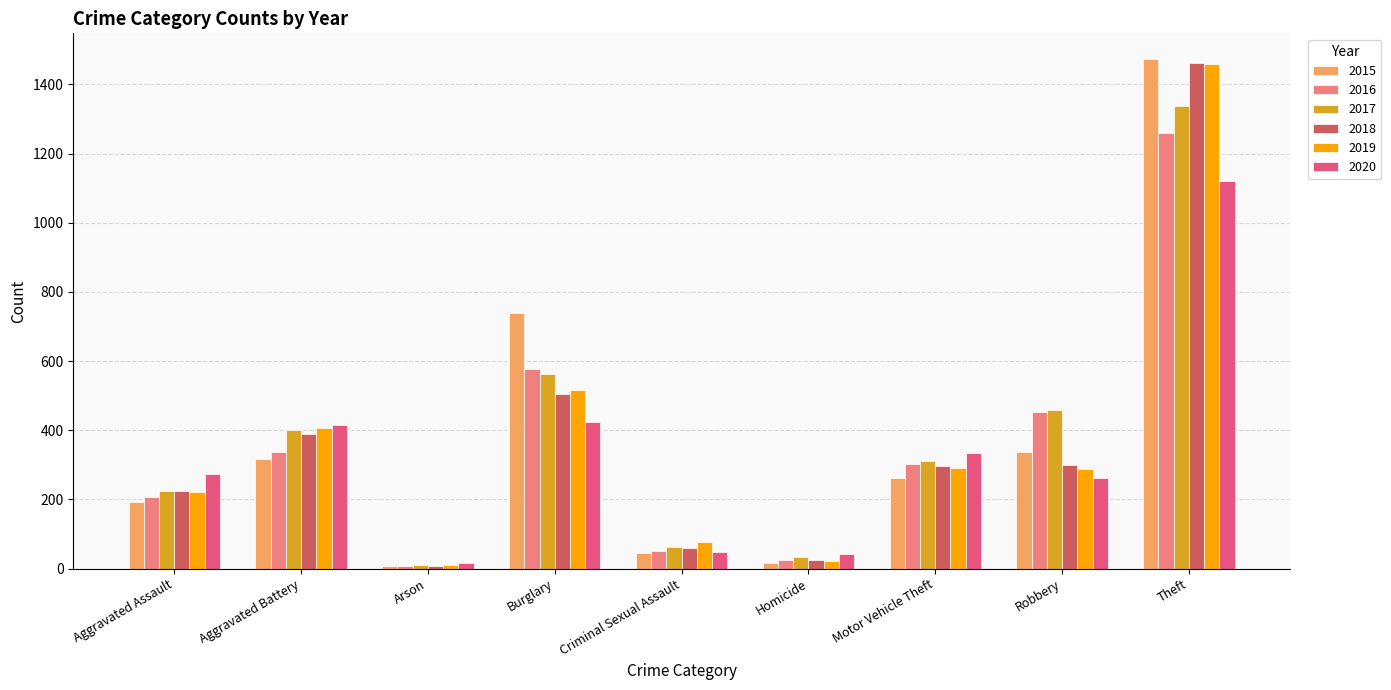

How many data points does each series have?

9